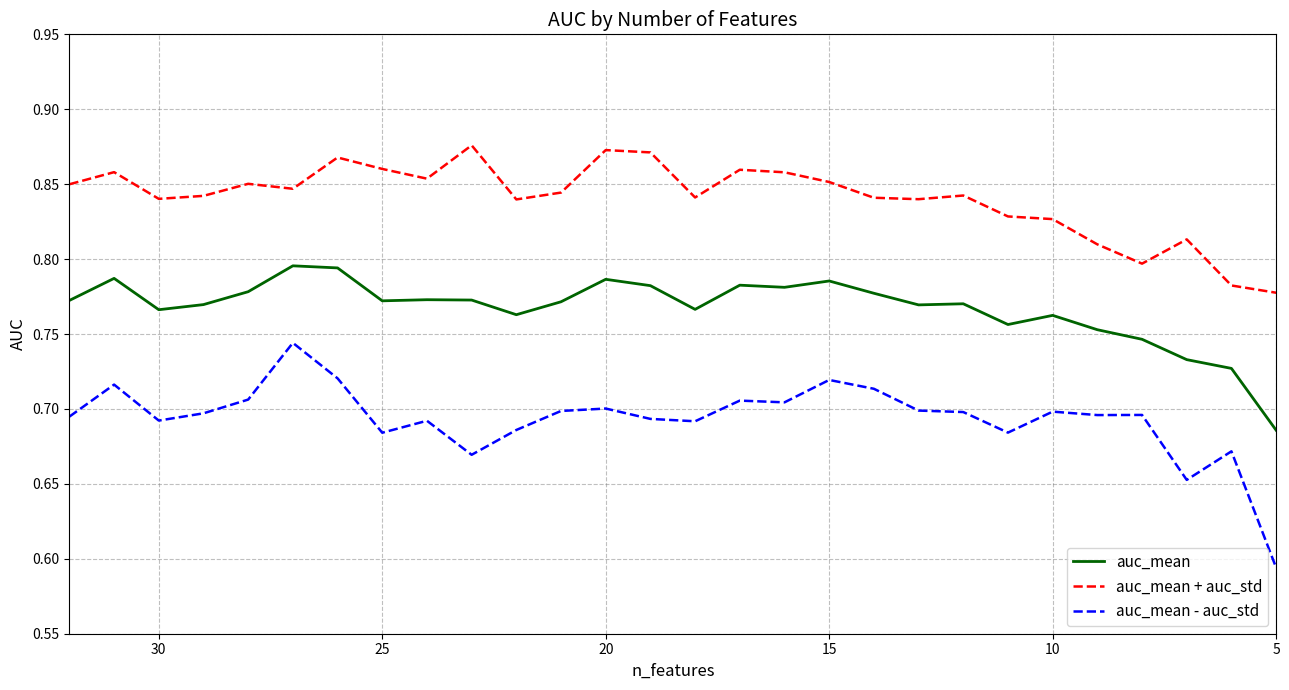

Is the value of auc_mean at 24 greater than the value of auc_mean - auc_std at 19?

Yes